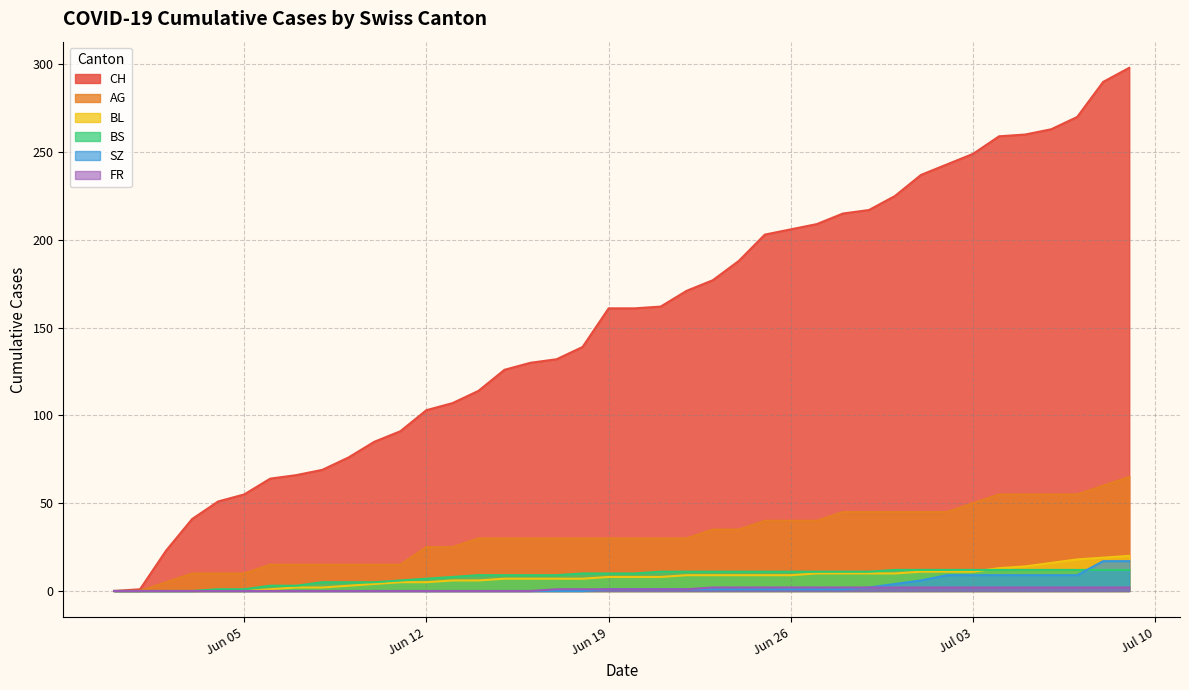

What is the maximum value shown in the chart?

298